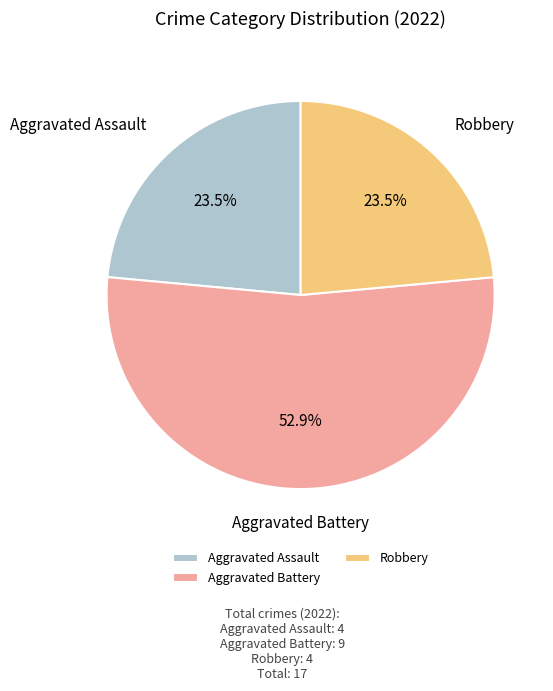

Is Aggravated Assault the majority of the pie?

No